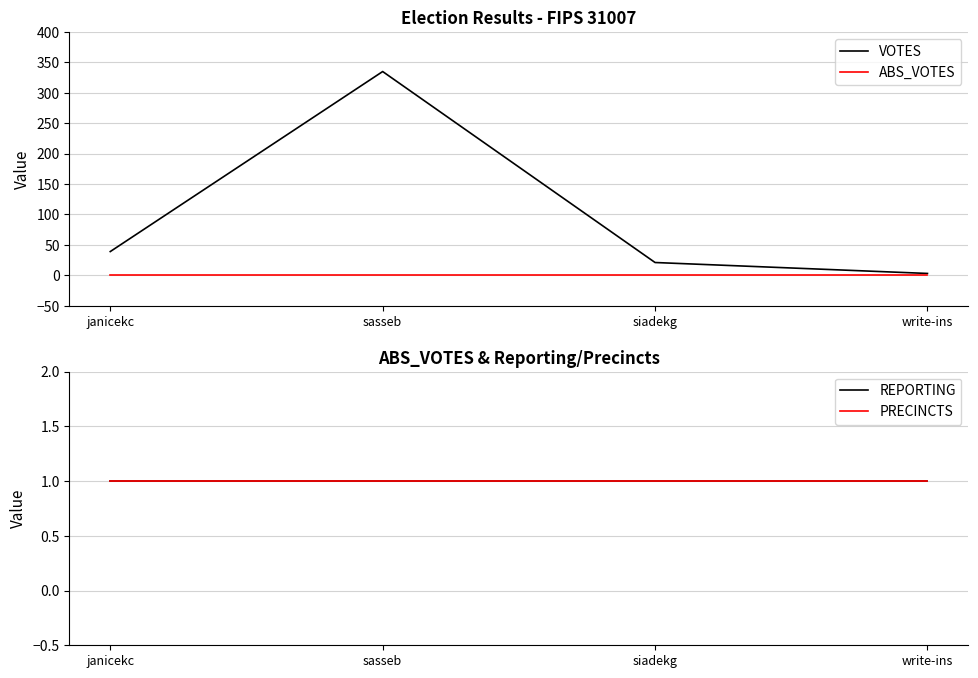

Between write-ins and siadekg, which is larger?

siadekg